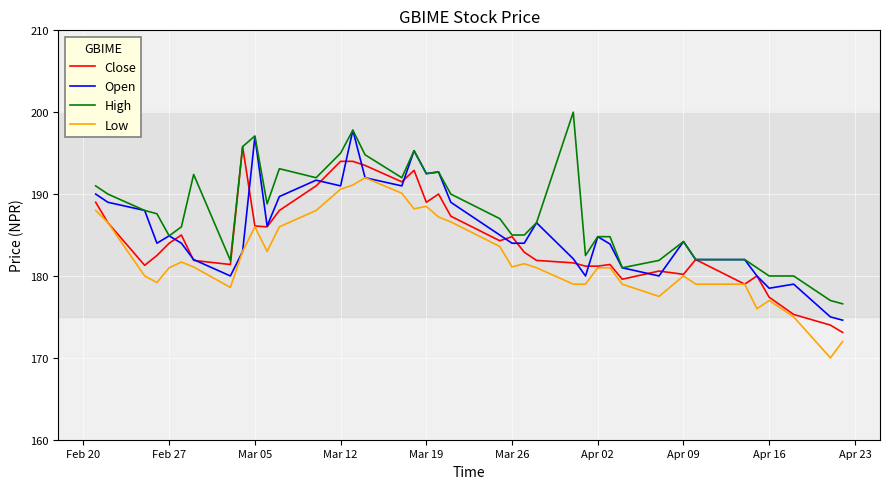

Count the number of categories in the chart.

39